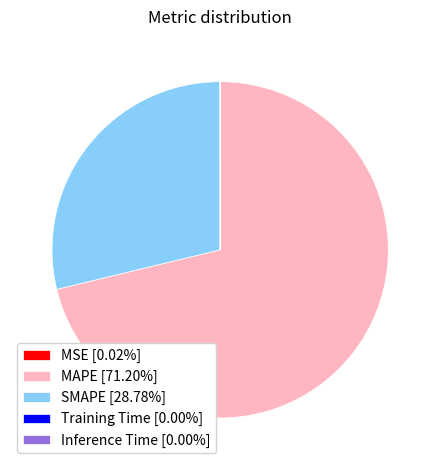

True or false: MAPE accounts for 78% of the total.

False